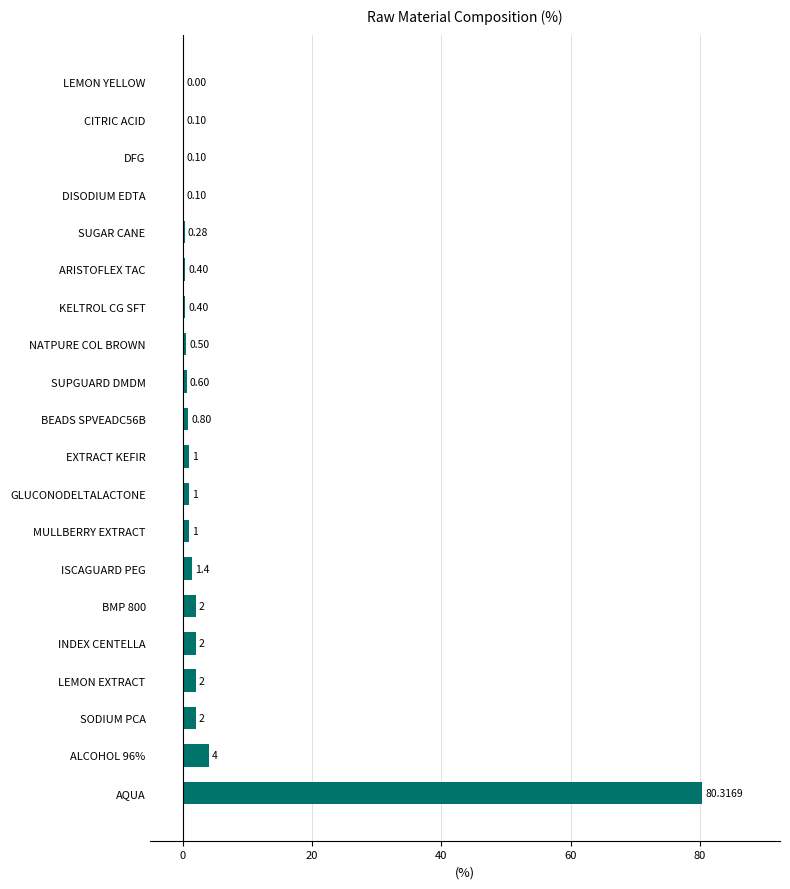

Does the chart contain stacked bars?

No